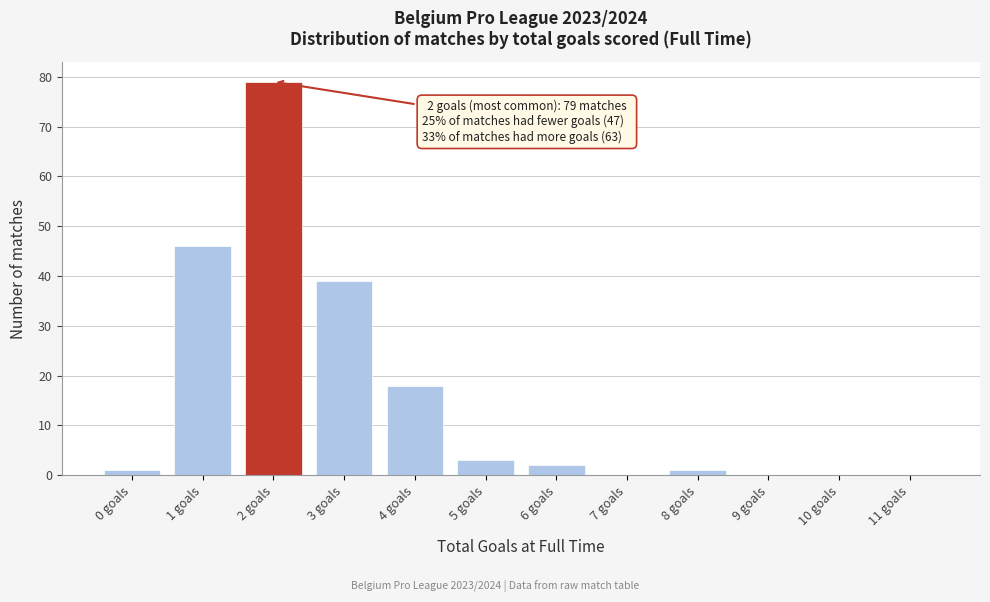

Reading left to right, what are all the values shown in this chart?

0 goals=1	1 goals=46	2 goals=79	3 goals=39	4 goals=18	5 goals=3	6 goals=2	7 goals=0	8 goals=1	9 goals=0	10 goals=0	11 goals=0